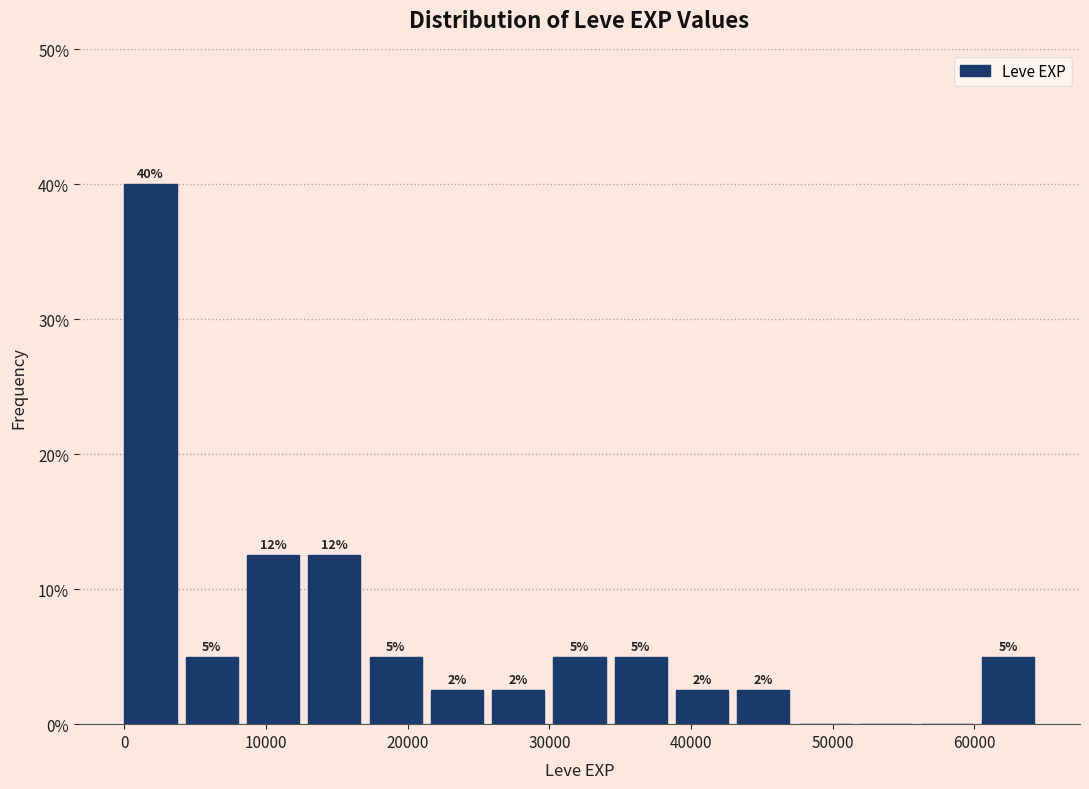

Which range on the x-axis has the tallest bar?

0 to 4000